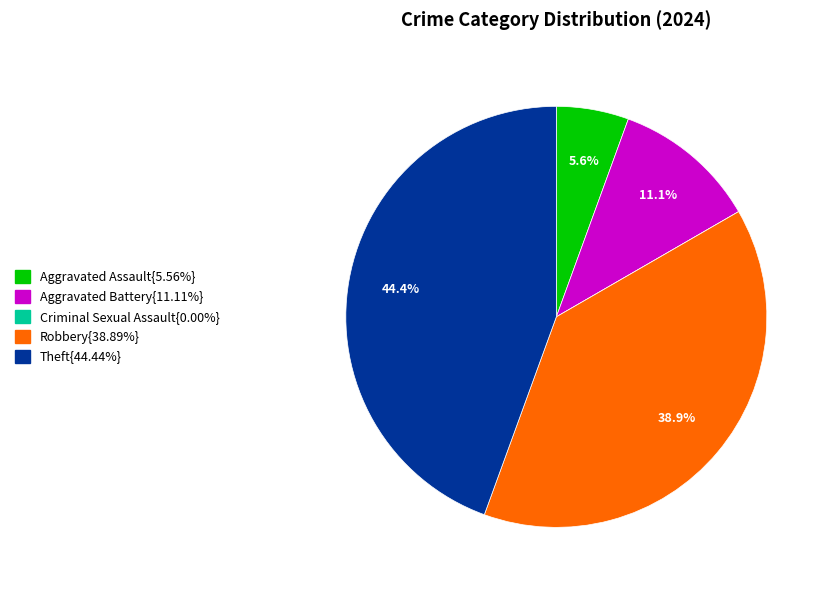

Is there any slice that represents more than half of the pie?

No